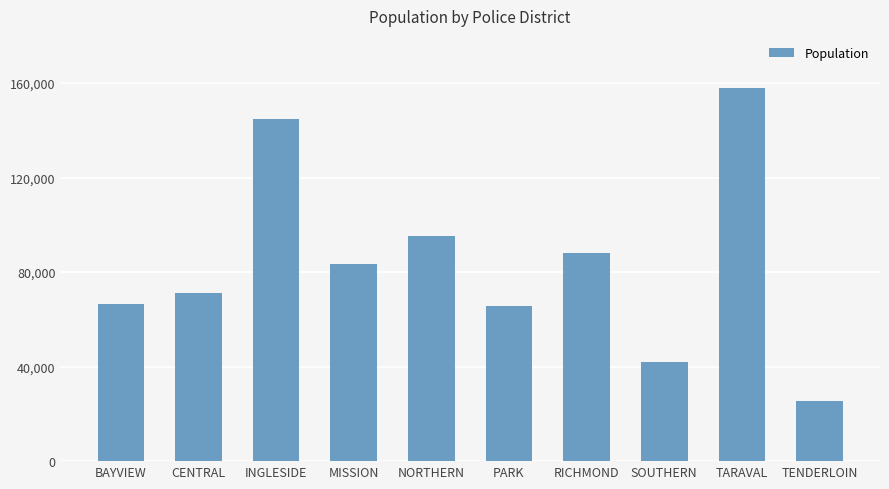

How many values are below 83273?

5